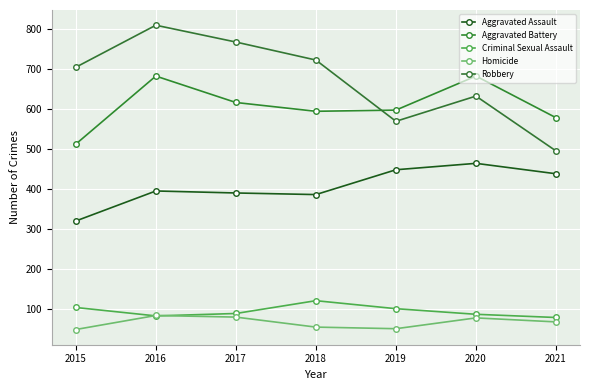

How many lines are shown in the chart?

5